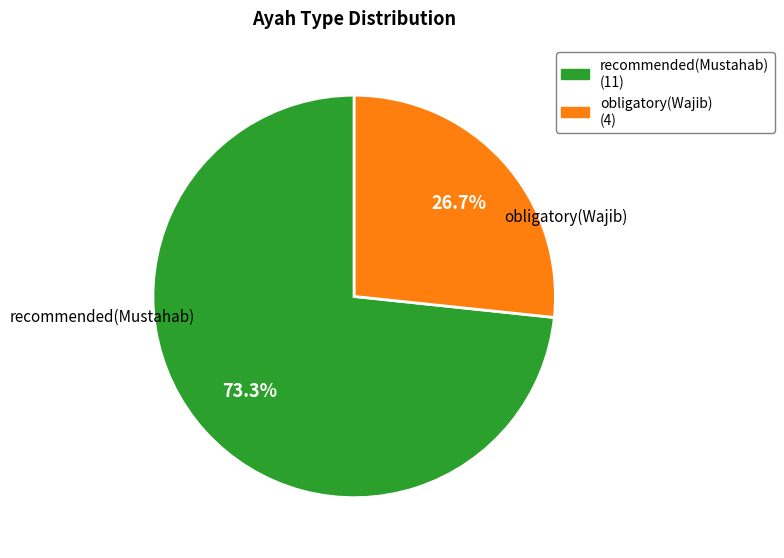

Does any single category account for the majority?

Yes